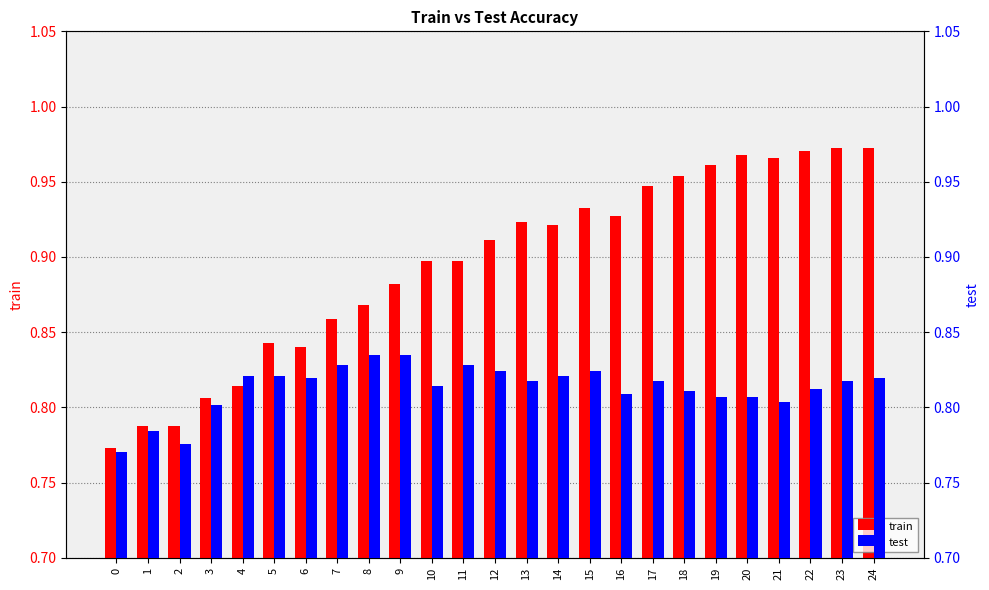

Is it true that test equals 1.1 at 16?

False